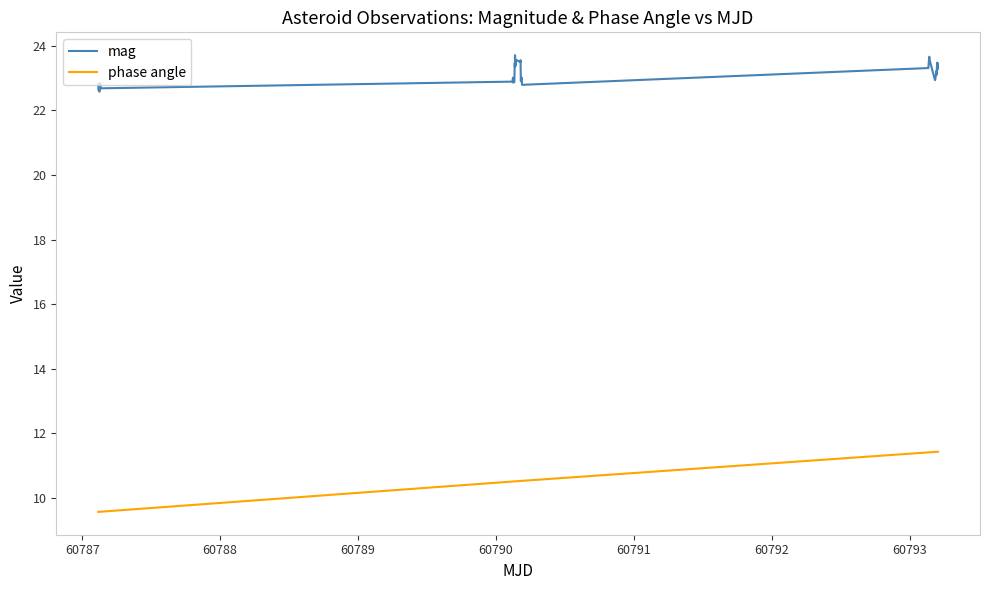

What is the greatest value displayed?

23.7